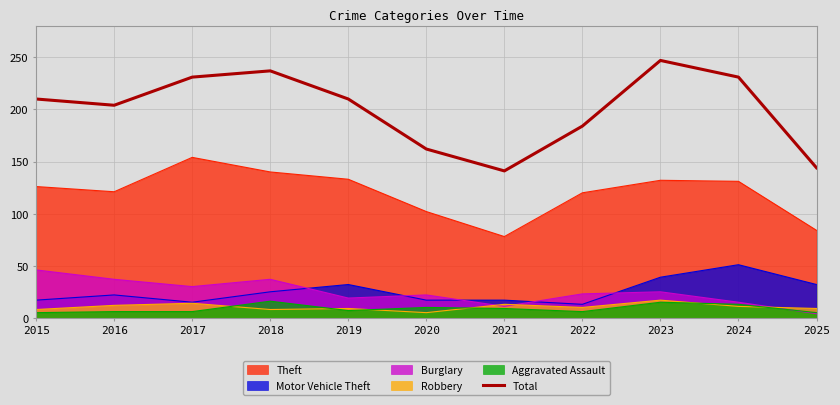

Rank the categories by value from highest to lowest.

2023, 2018, 2017, 2024, 2015, 2019, 2016, 2022, 2020, 2025, 2021